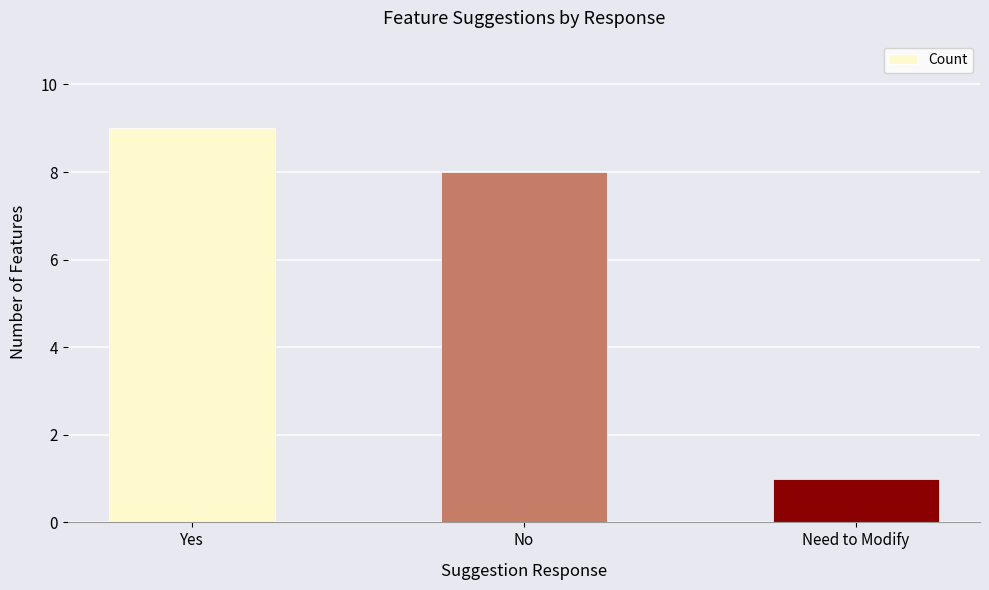

What is the ratio of the value at No to the value at Need to Modify?

8.0